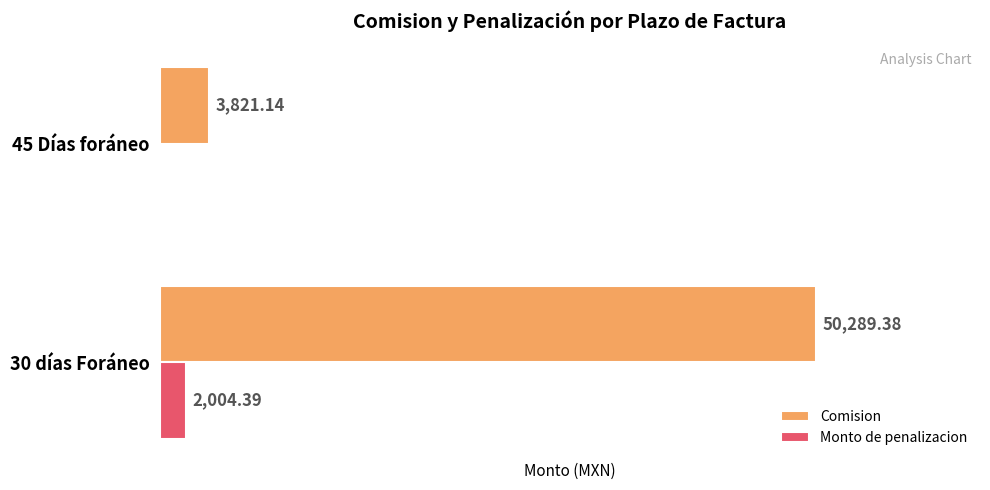

Is the value of Monto de penalizacion at 45 Días foráneo greater than the value of Comision at 45 Días foráneo?

No